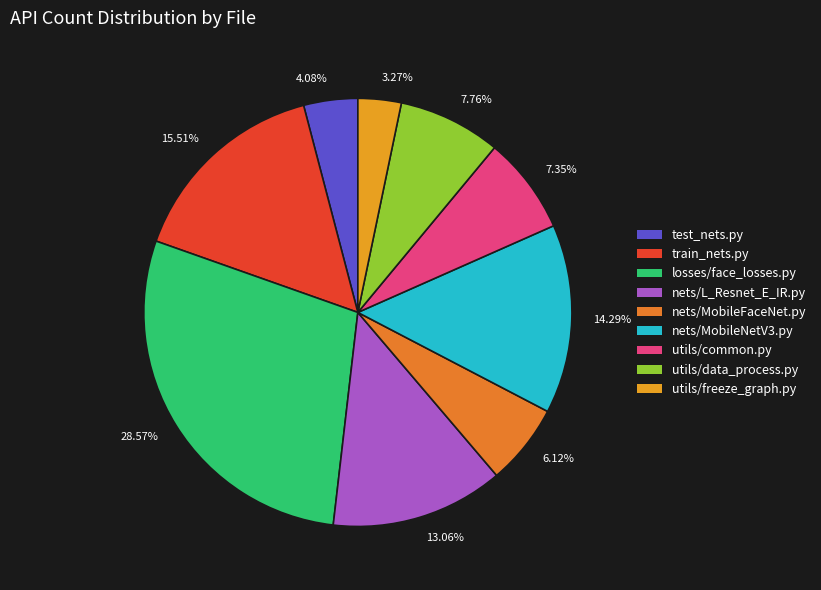

To the nearest percent, what portion does utils/data_process.py represent?

8%